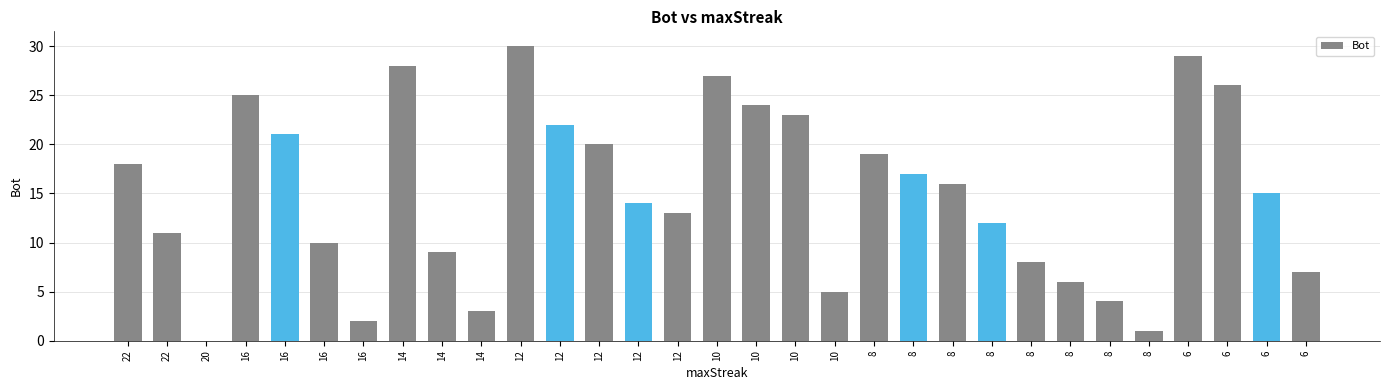

What is the maximum value shown in the chart?

30